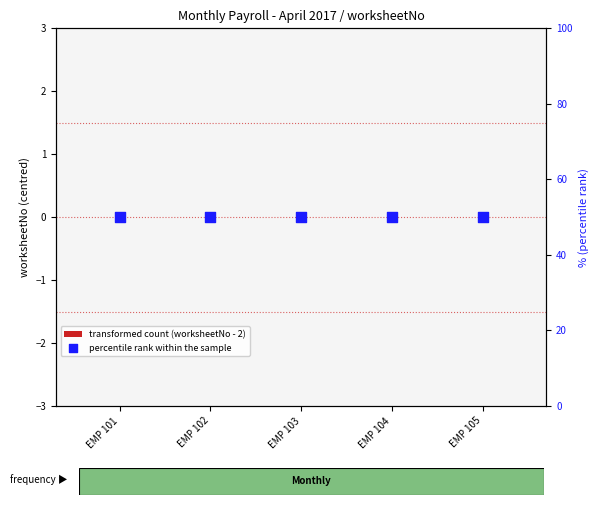

What is the total value across all series at EMP 103?

50